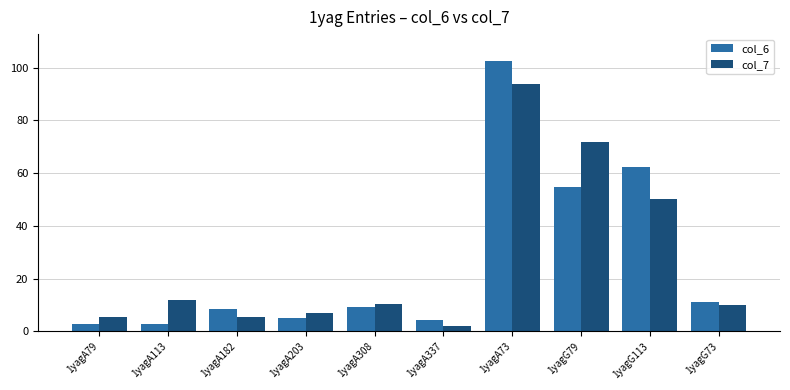

At which category is the sum across all series the highest?

1yagA73